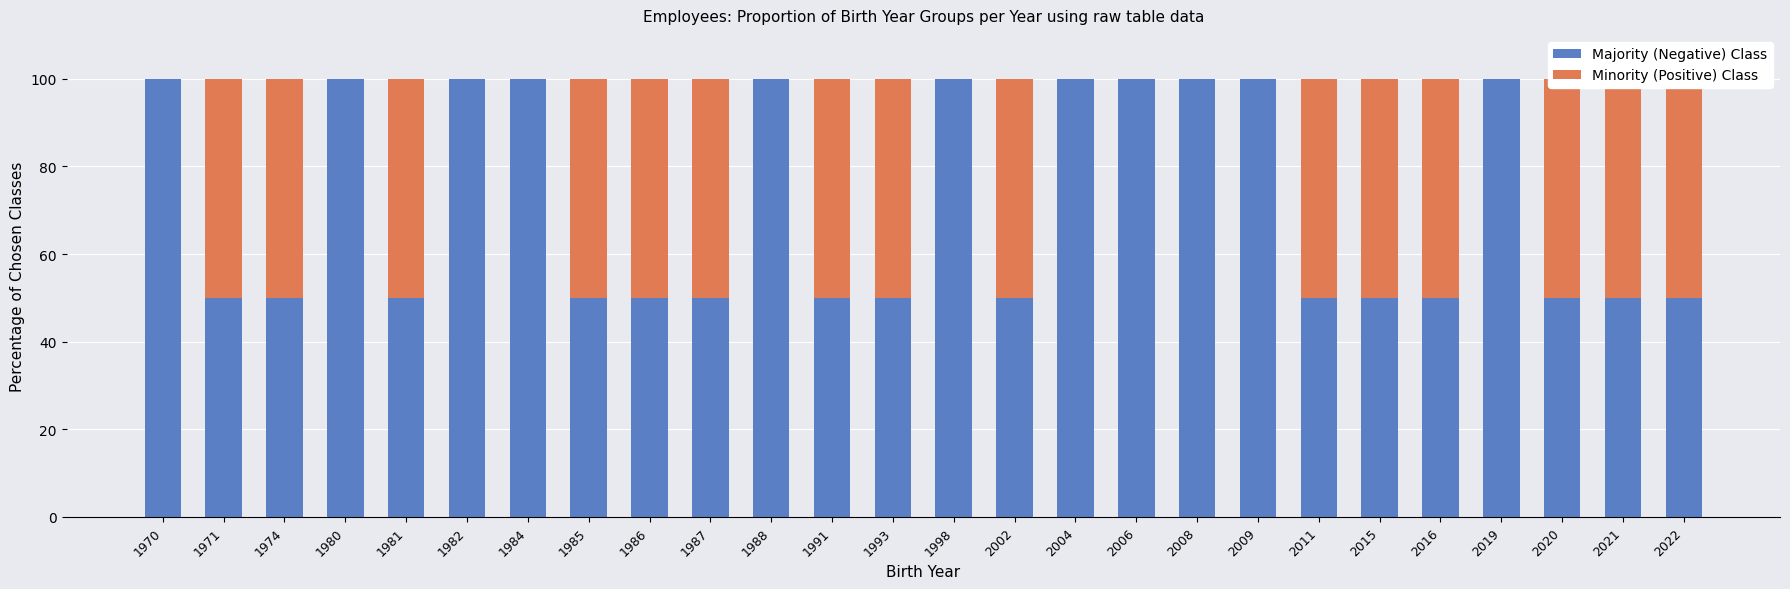

Rank the series by their maximum value, from lowest to highest.

Minority (Positive) Class, Majority (Negative) Class